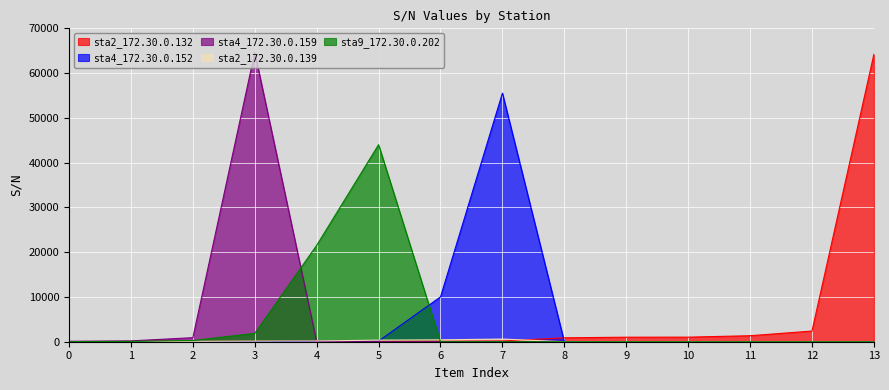

What is the sum of all sta9_172.30.0.202 values?

67753